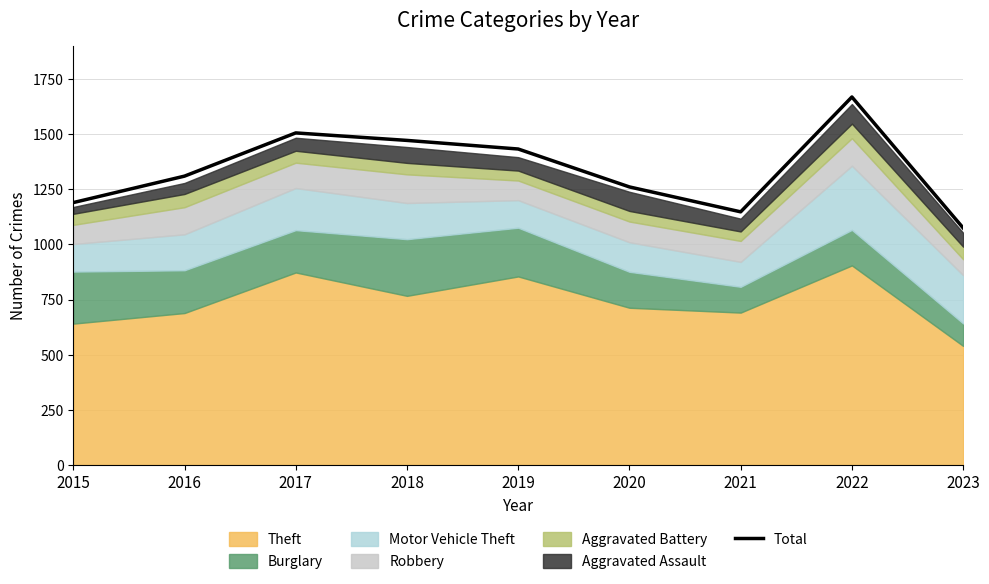

Reading left to right, transcribe all the data shown in this chart.

1190	1310	1506	1472	1433	1261	1148	1669	1075